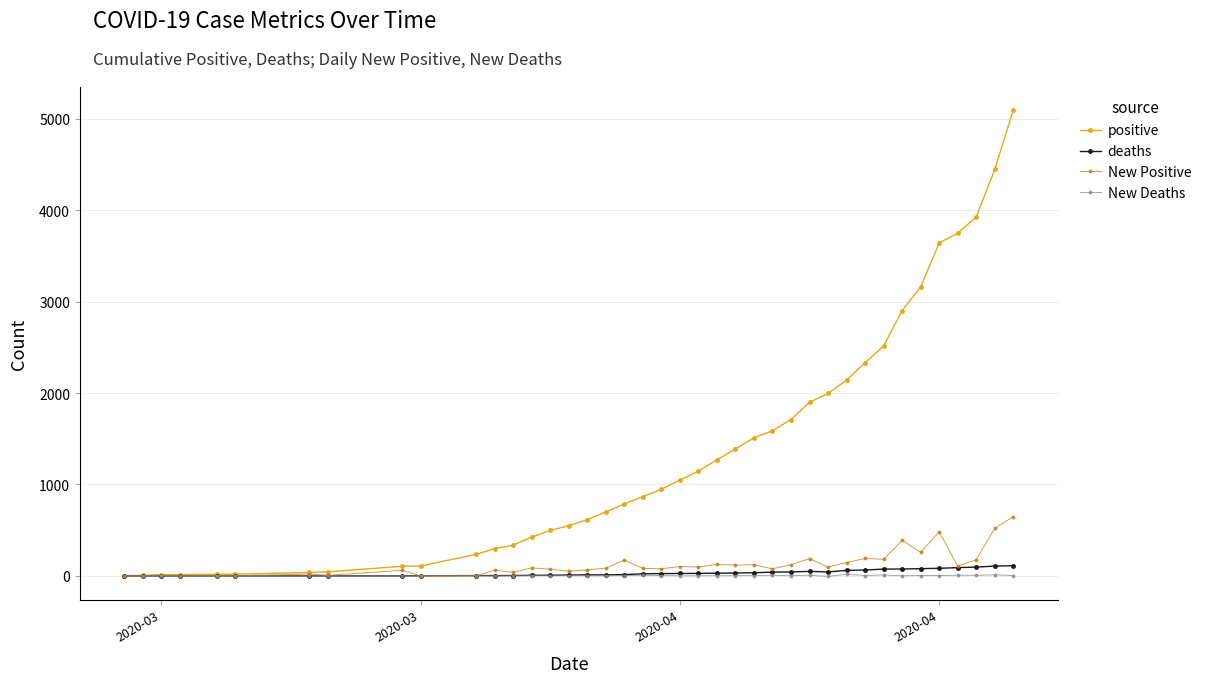

What is the highest value of the positive series?

5092